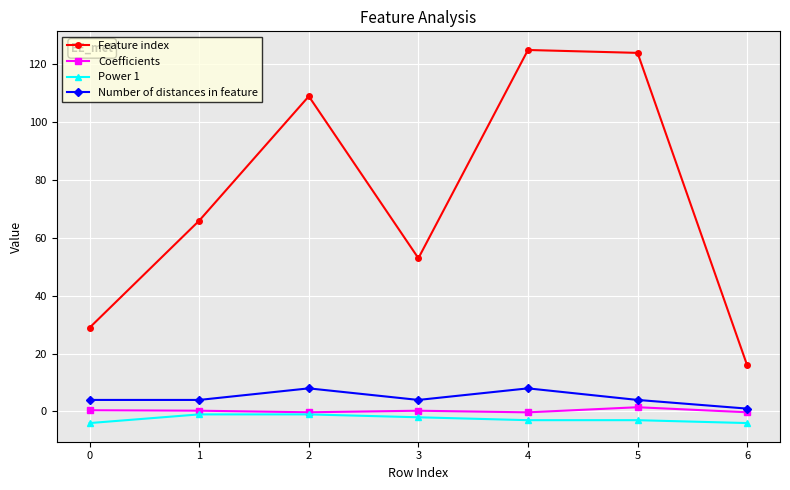

How many categories are shown in the chart?

7